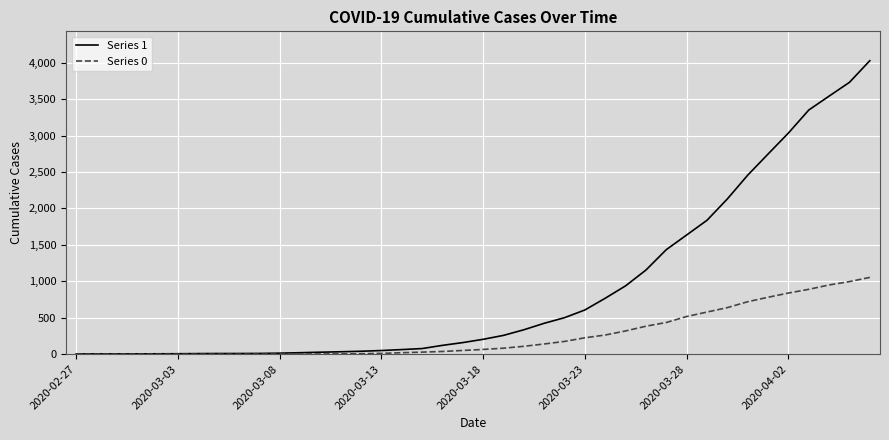

Which series has the largest total across all categories?

Series 1